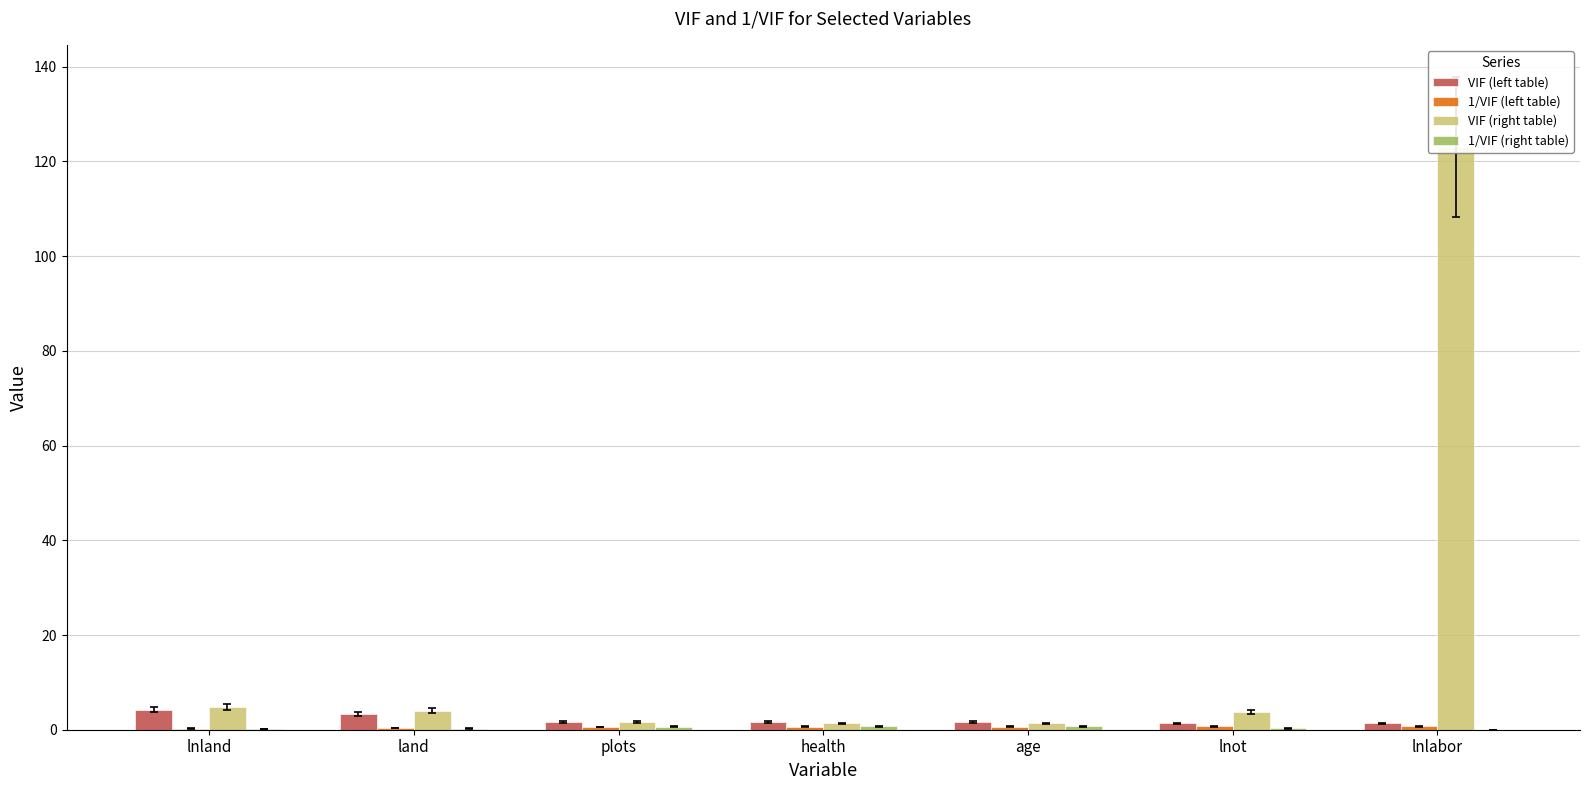

Which category has the highest value in the 1/VIF (right table) series?

age